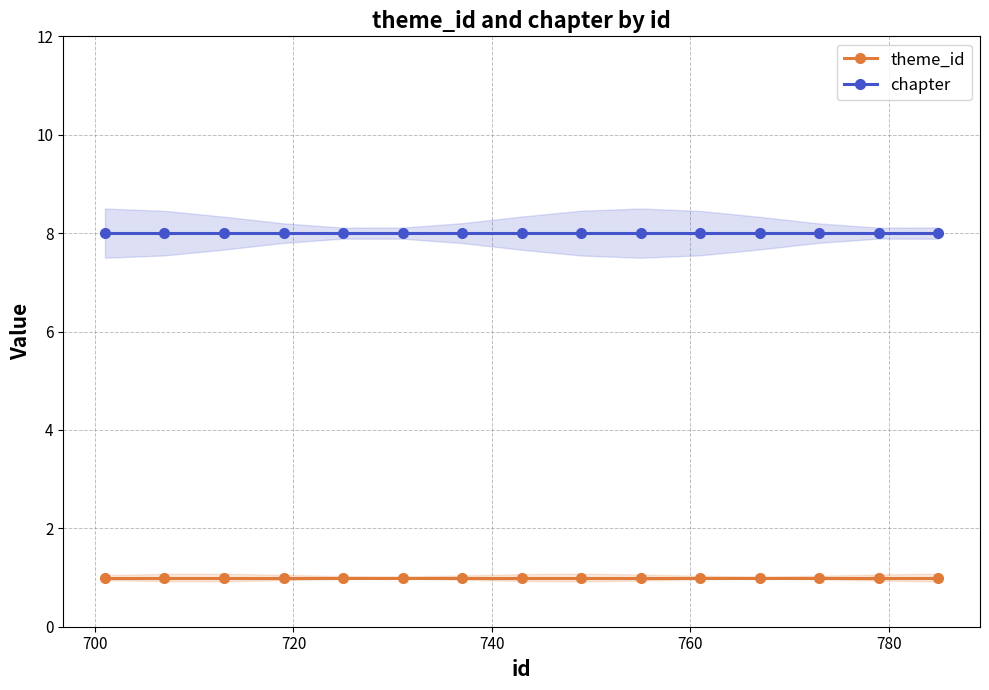

Is this an area chart (filled region under the line)?

No